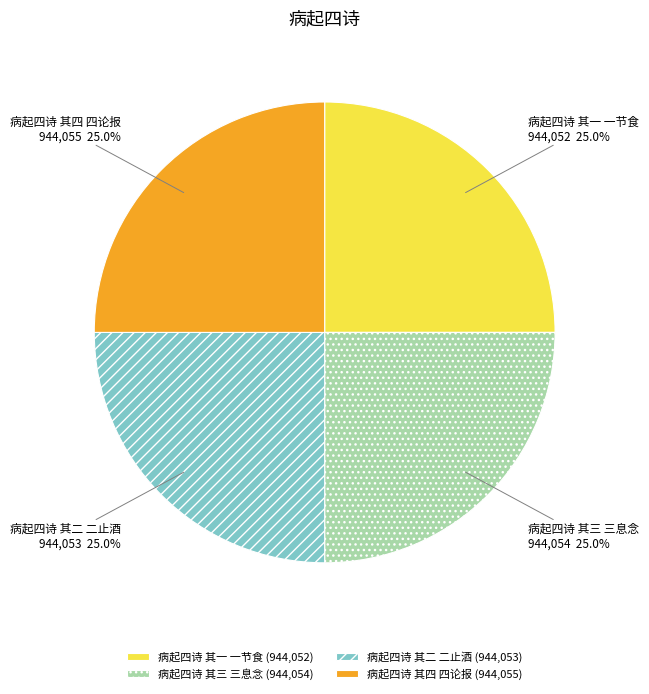

To the nearest percent, what is the average slice percentage?

25%